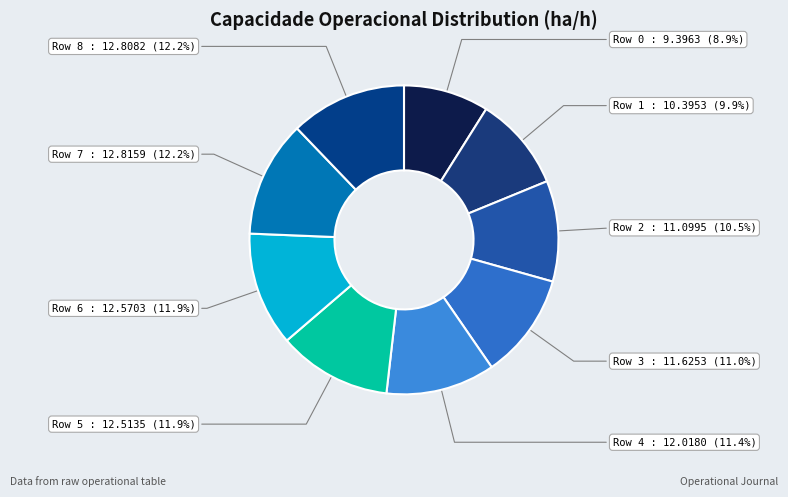

The Row 4 slice represents 26% of the pie. True or false?

False